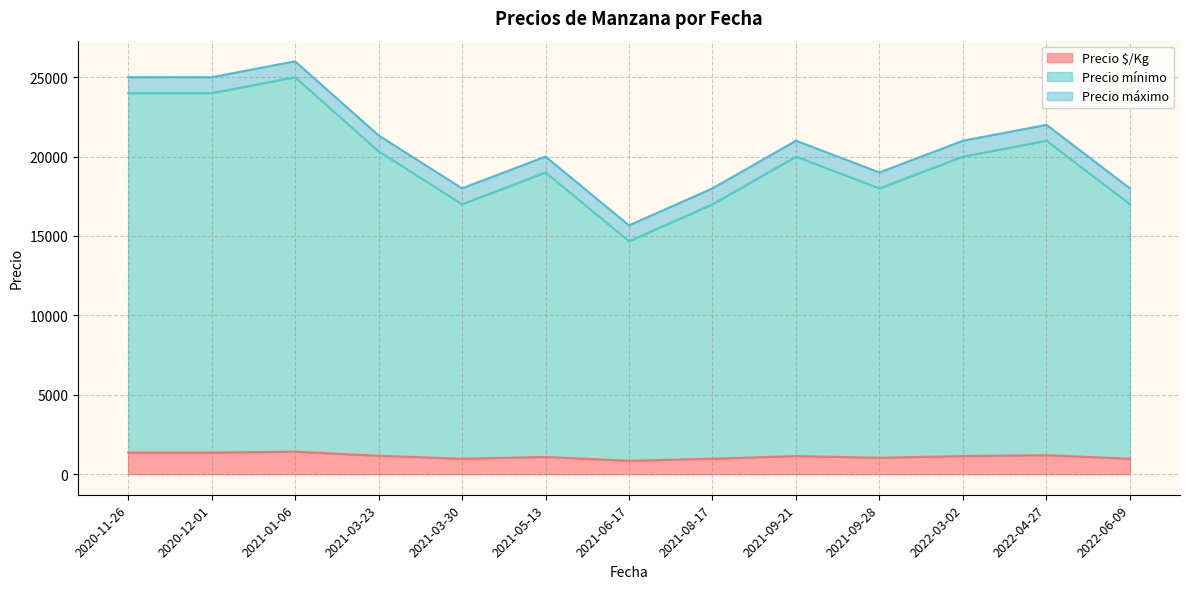

At which label does Precio máximo reach its minimum?

2021-06-17